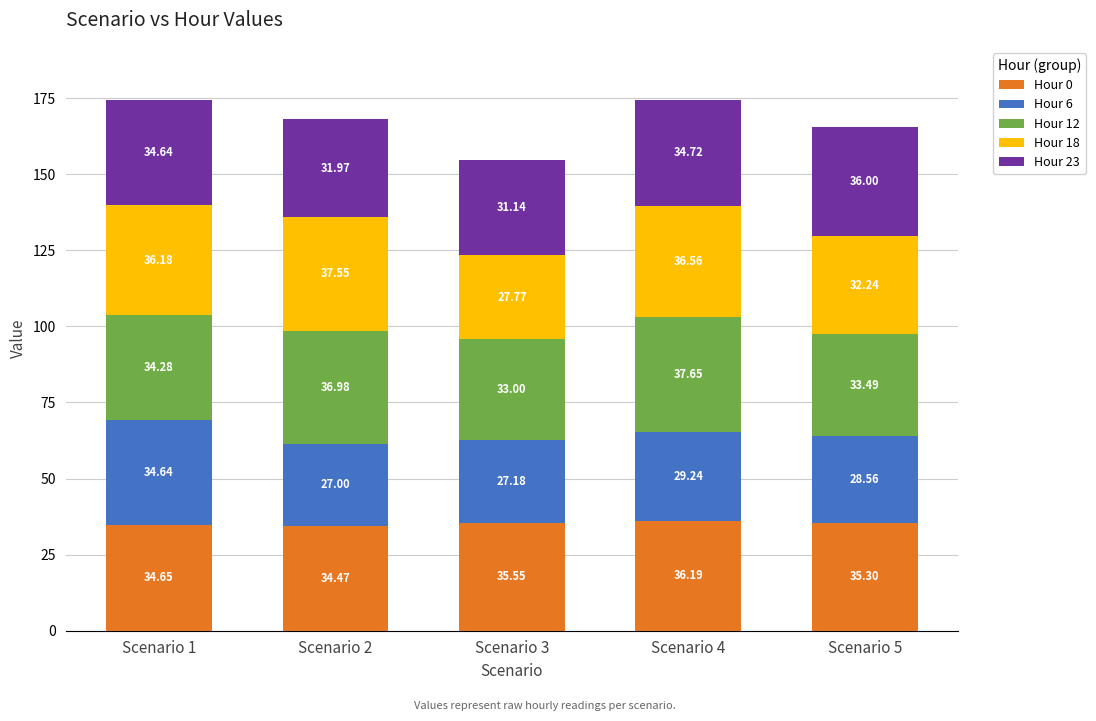

At which category is the sum across all series the highest?

Scenario 1